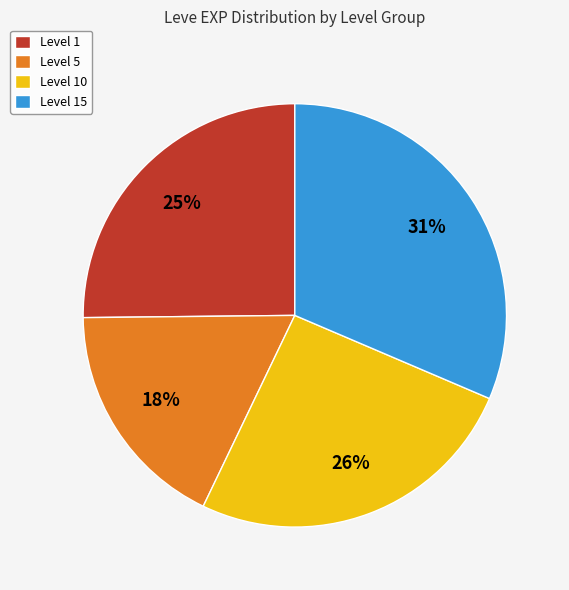

What is the ratio of the value at Level 5 to the value at Level 1?

0.7